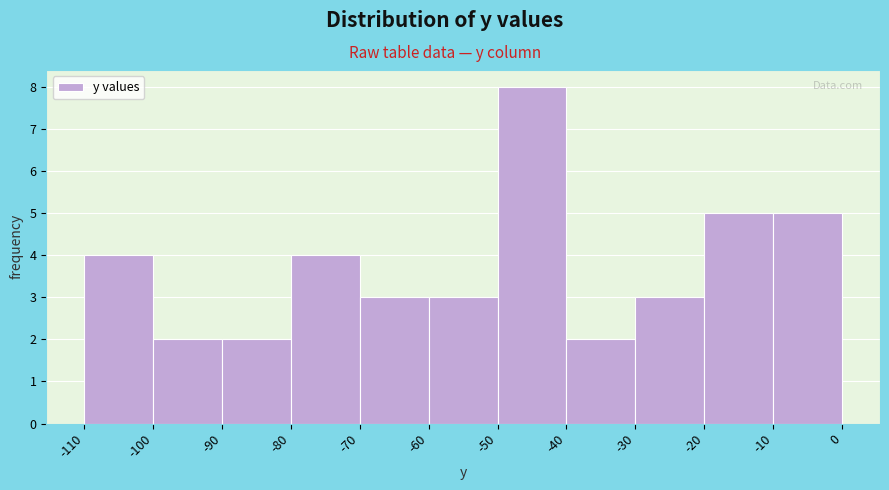

Reading left to right, list every bar in this chart as the range it spans on the x-axis followed by its height. The values are not printed on the chart, so give them approximately, as read against the axis.

-110 to -100: 4
-100 to -90: 2
-90 to -80: 2
-80 to -70: 4
-70 to -60: 3
-60 to -50: 3
-50 to -40: 8
-40 to -30: 2
-30 to -20: 3
-20 to -10: 5
-10 to 0: 5